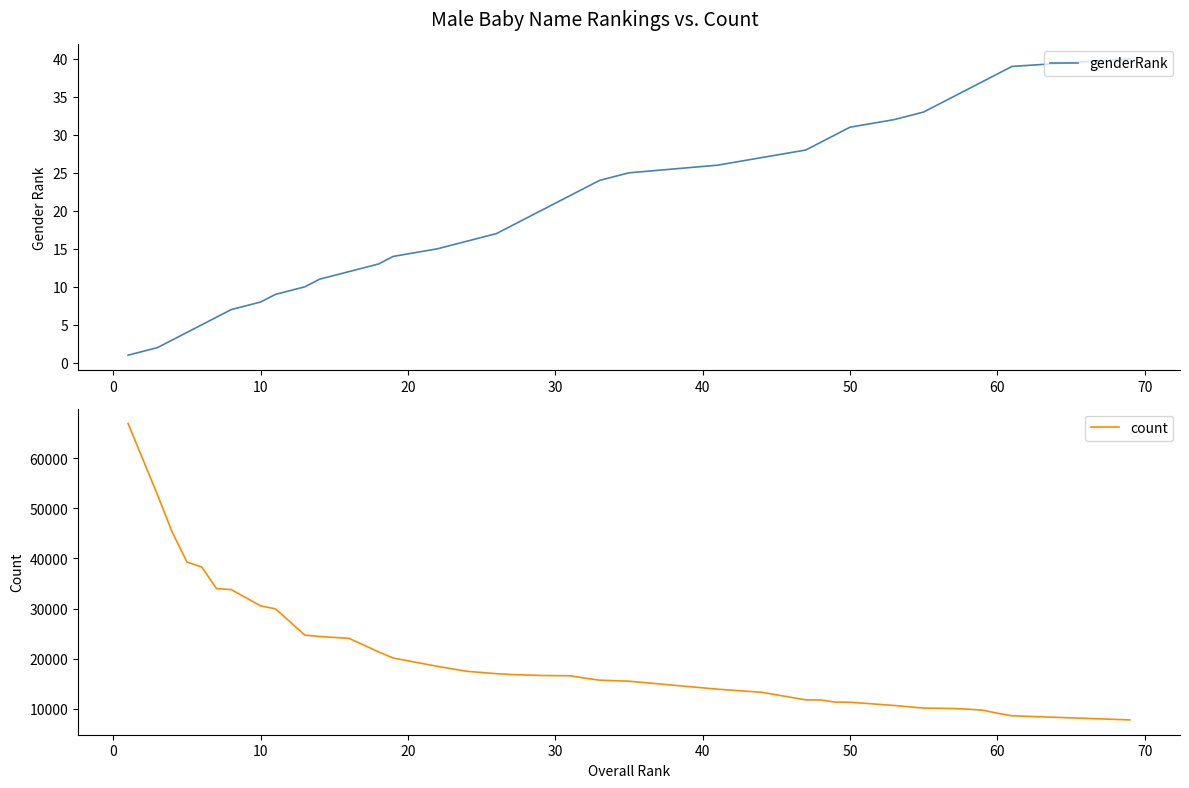

True or false: genderRank has more than 1 points higher than both neighbors.

False